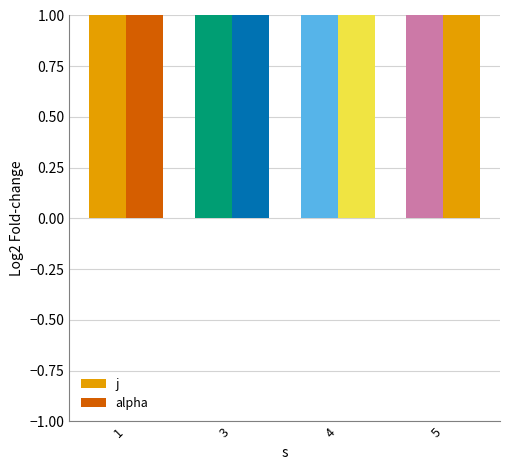

True or false: j has a value of 2 at 1.

True